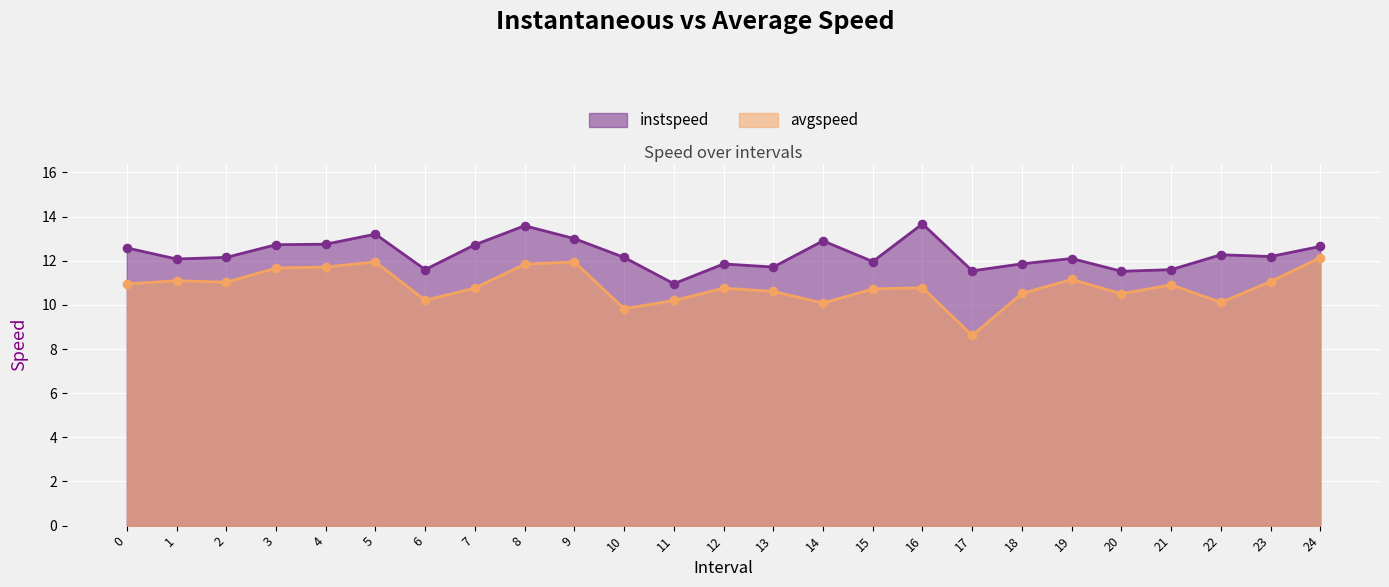

Which series has the largest Y range (max minus min)?

avgspeed